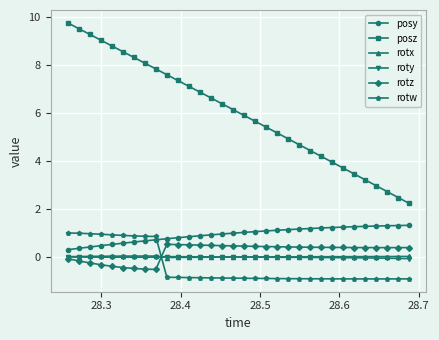

In roty, how many points are lower than both neighbors (excluding endpoints)?

1